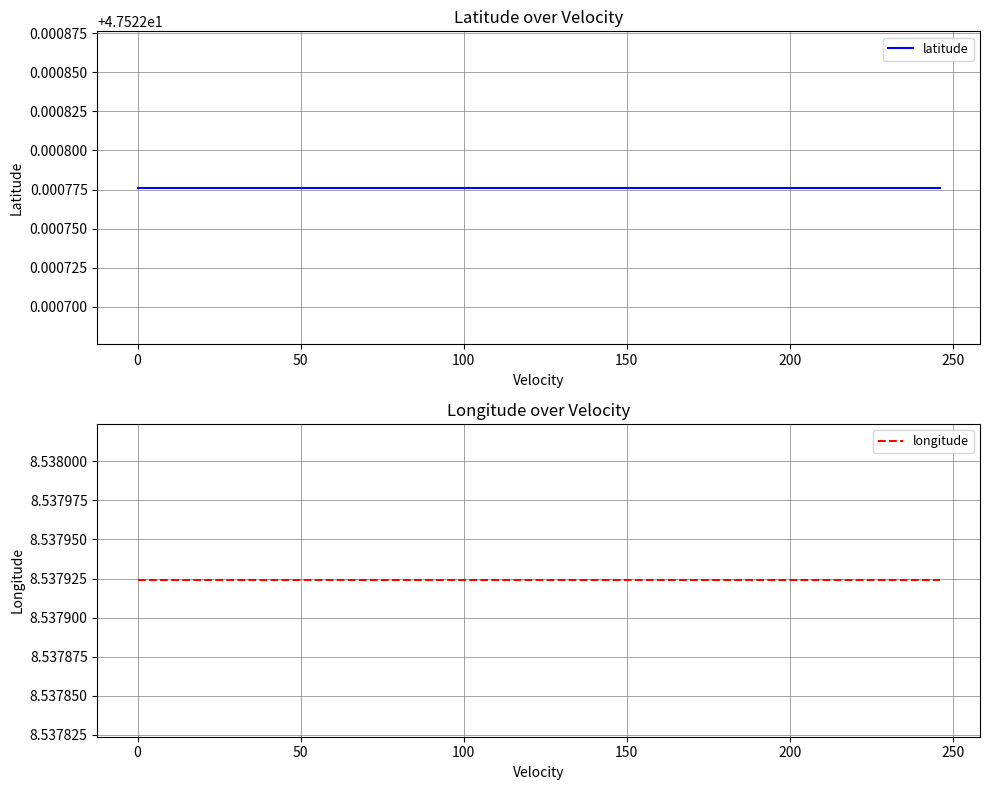

Count the number of data series in this chart.

2